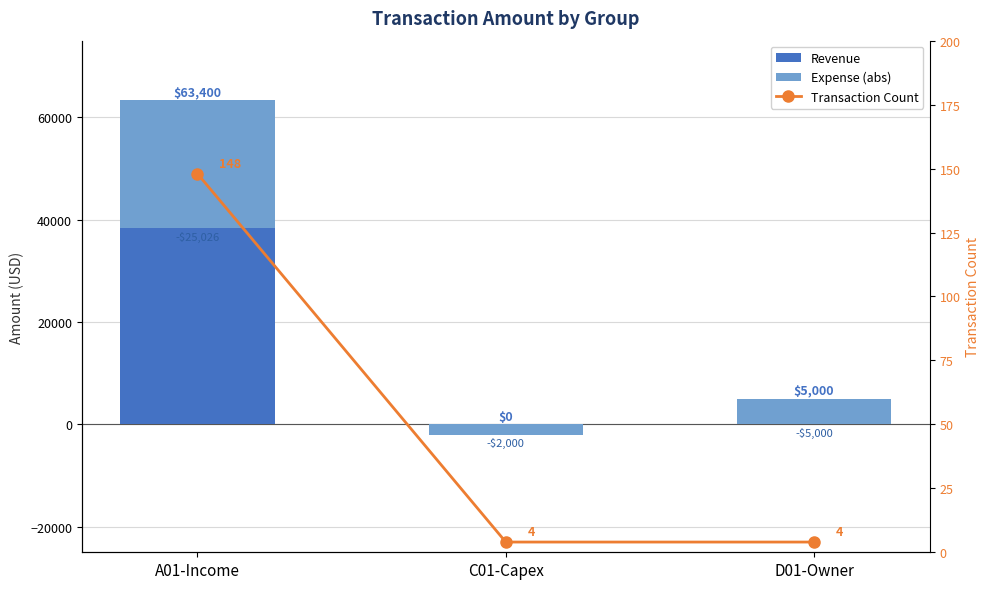

The Expense (abs) series shows -25025.6 at A01-Income. True or false?

True